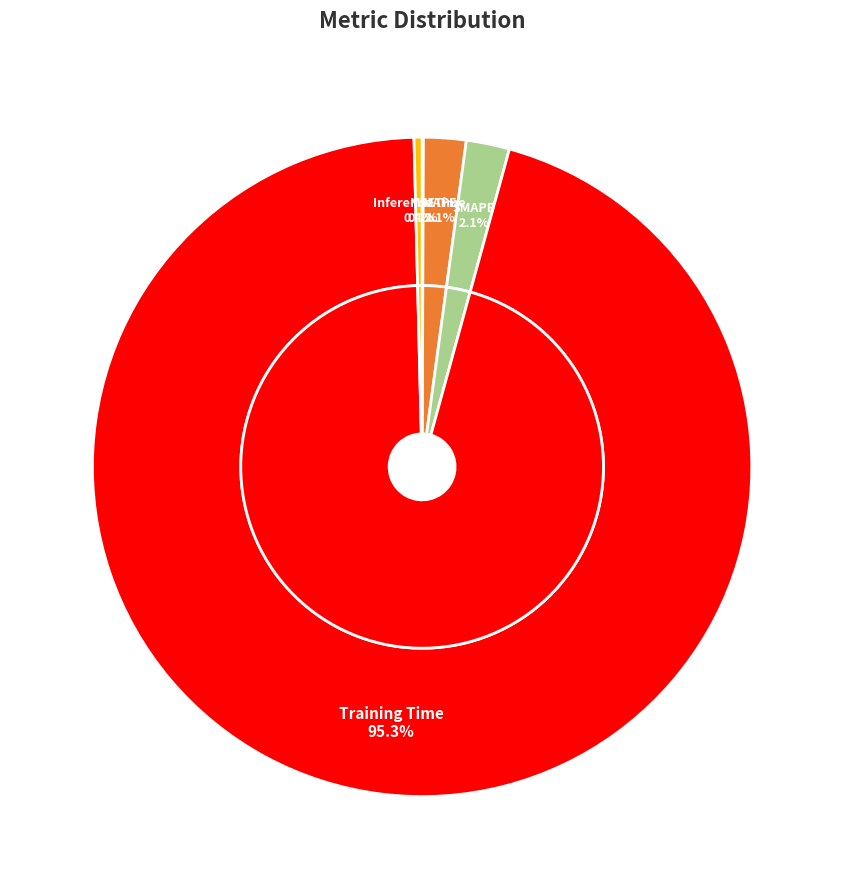

What is the total percentage of Inference Time and MSE?

0.5%